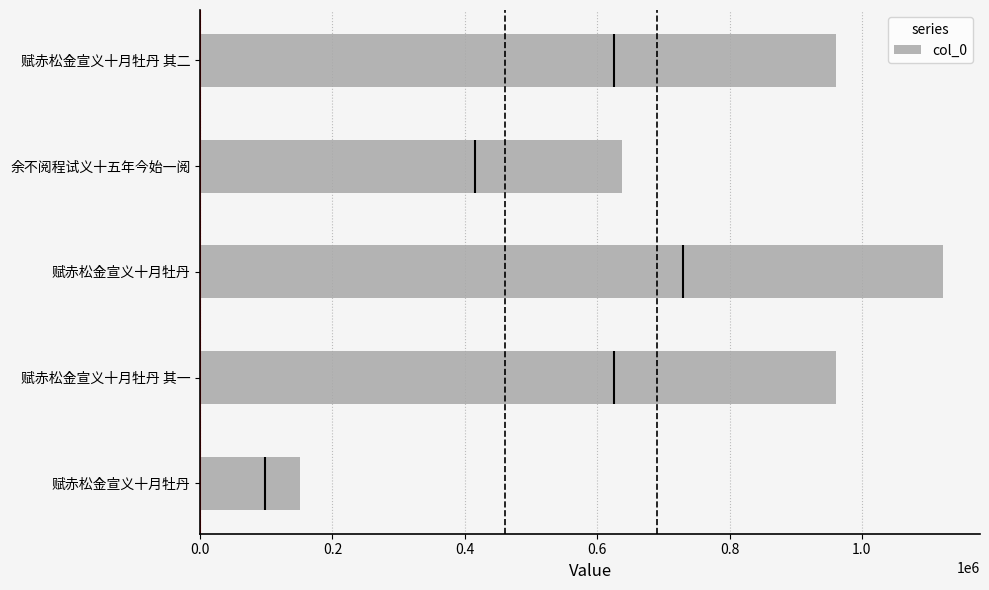

What is the average value?

766845